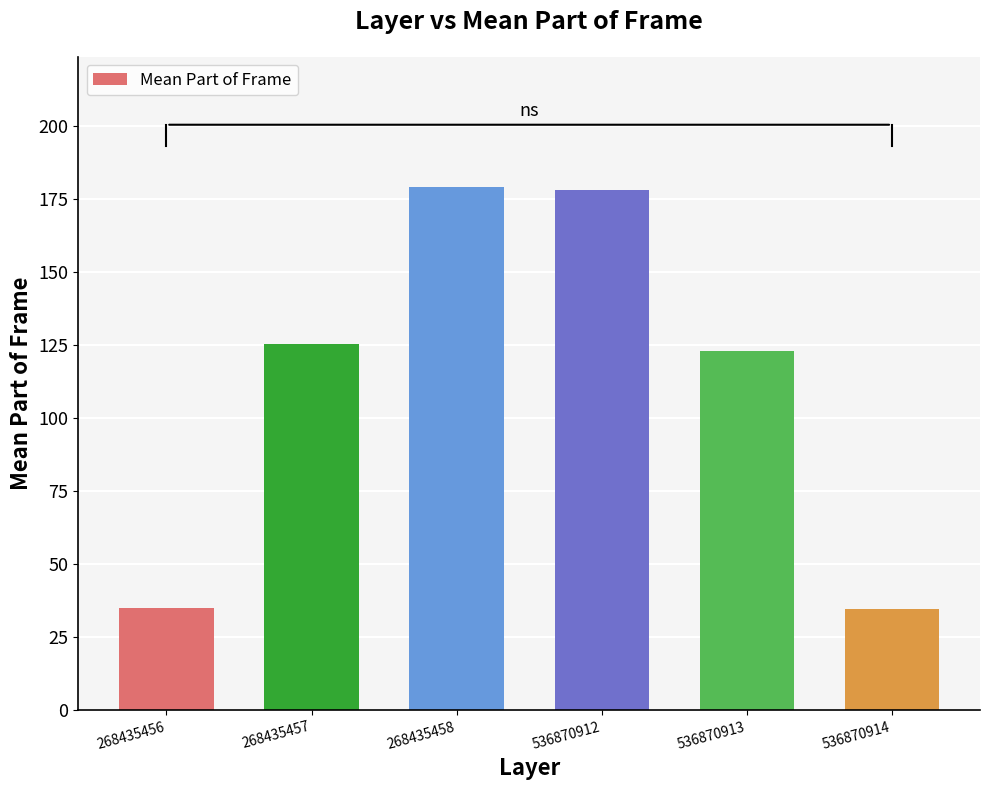

What is the value of the 2nd bar from the left?

125.4